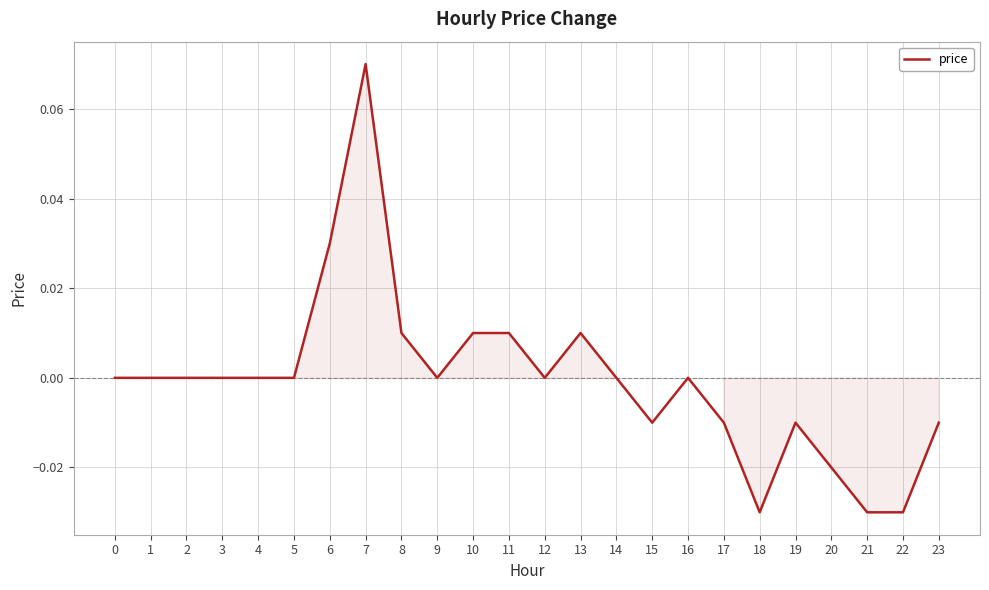

Which category has the highest value across all series?

7